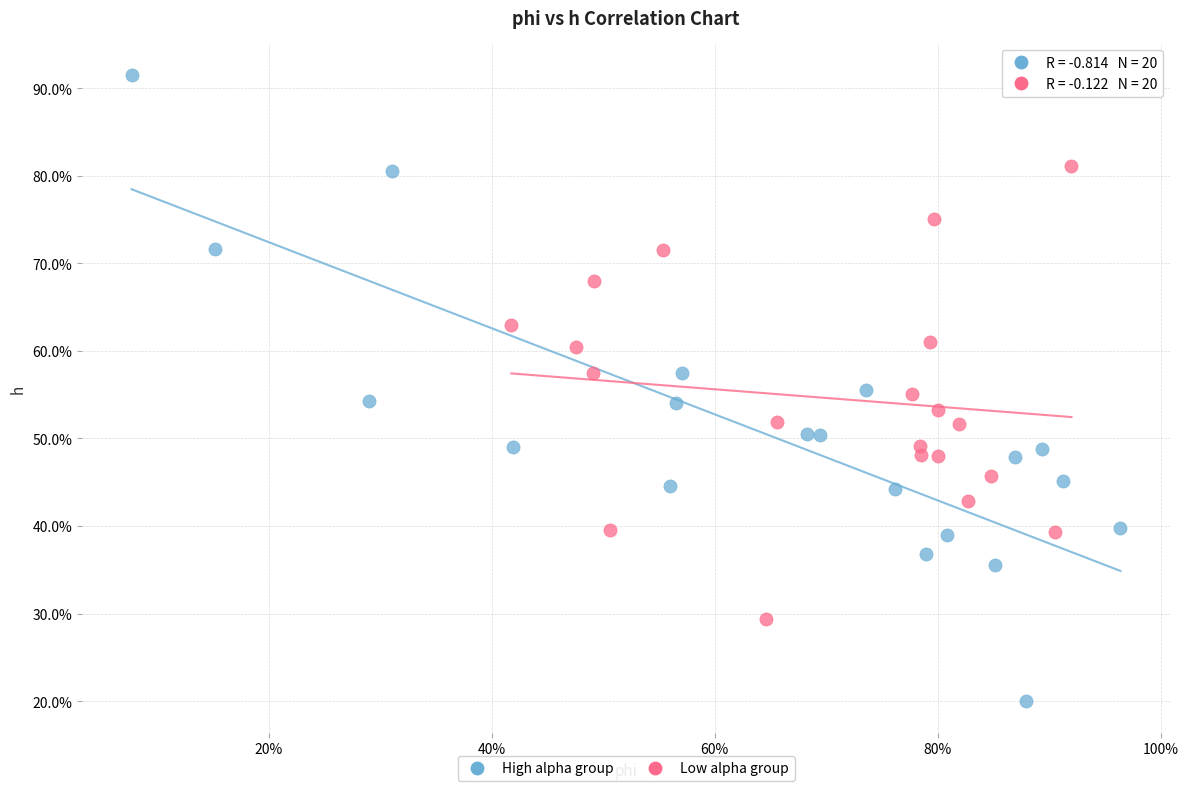

Which series reaches the maximum Y coordinate?

High alpha group